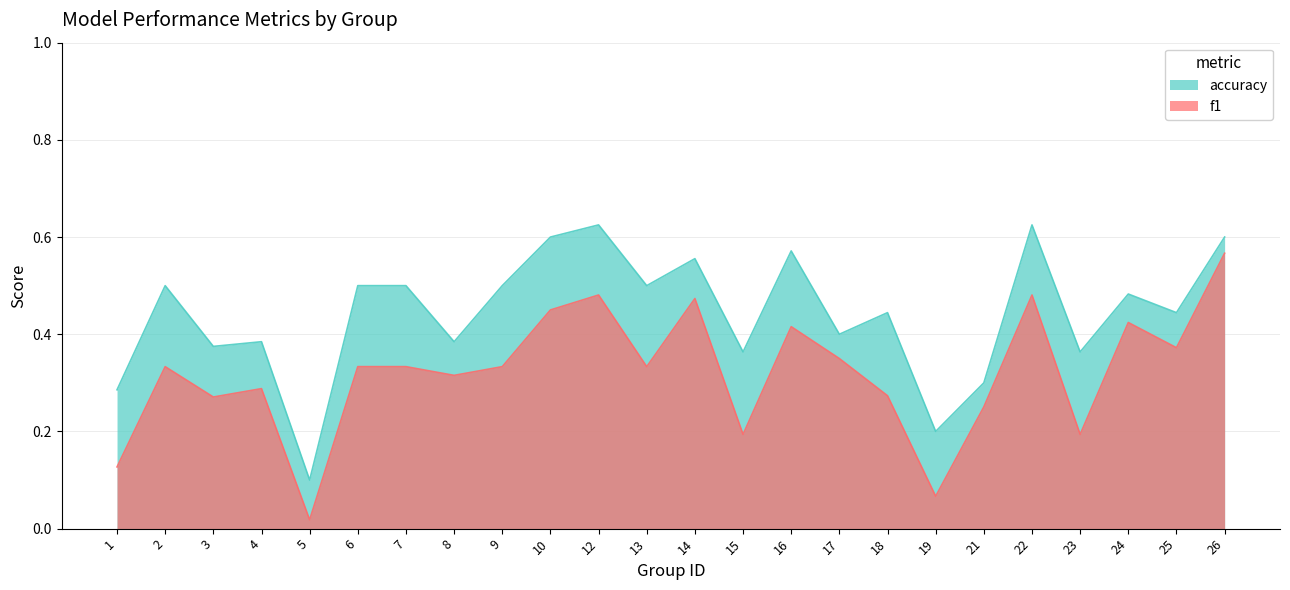

At how many categories does at least one series exceed 0?

24